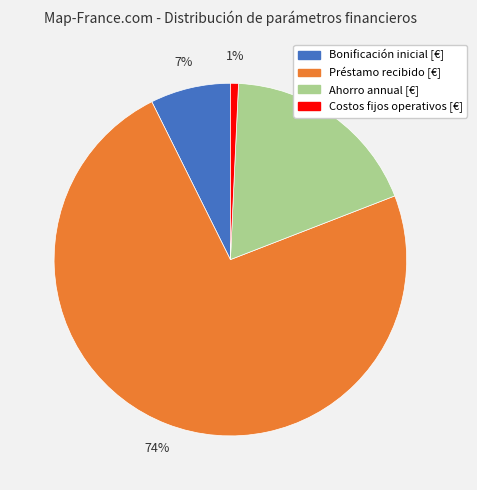

To the nearest percent, what is the difference between the largest and smallest slice percentages?

73%